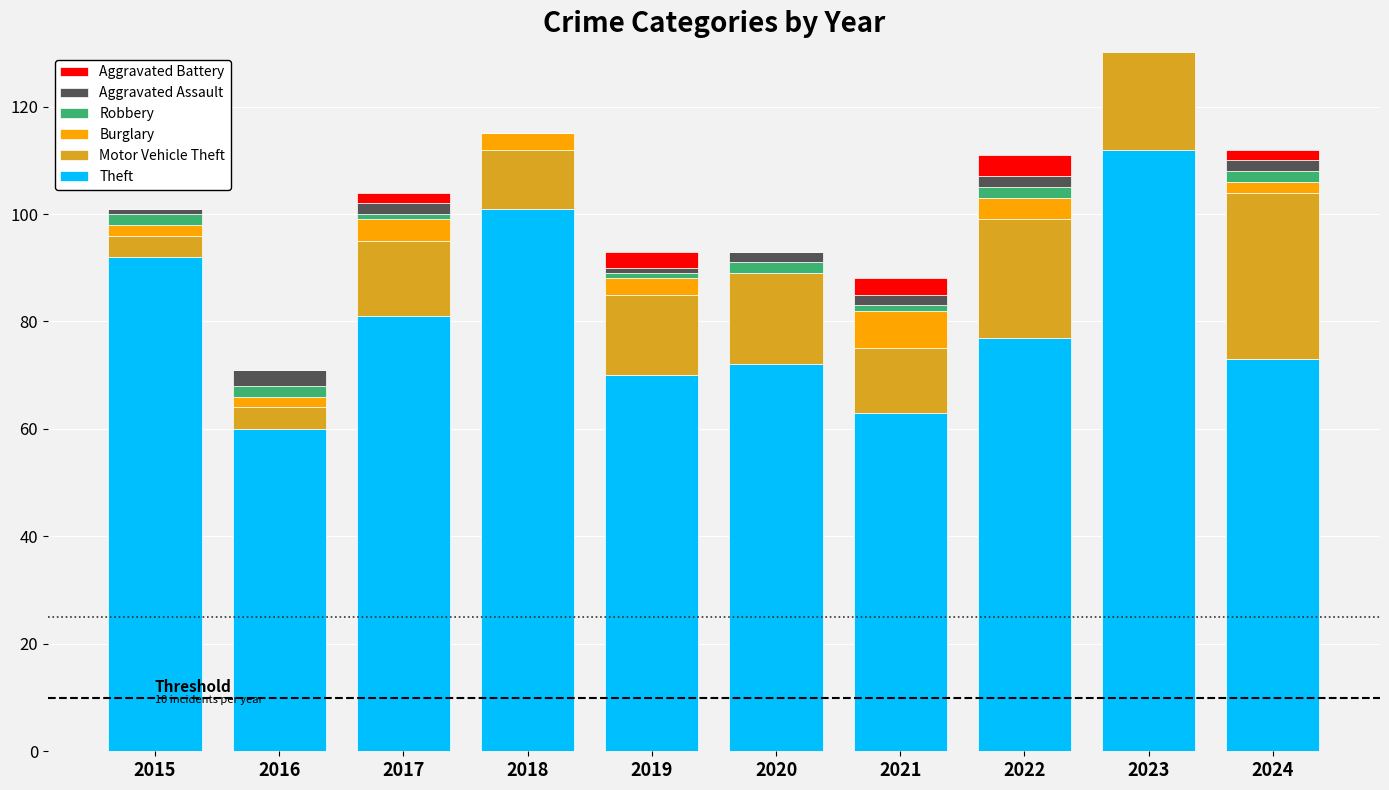

How many data points in Aggravated Assault are less than 2?

3